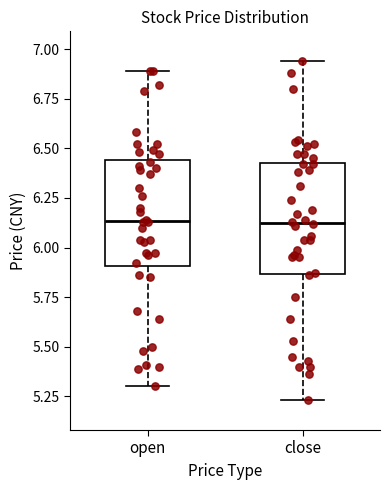

Reading left to right, transcribe this box plot: for each box, give where its median line is, the range the box spans, and where its two whiskers end, as read against the y-axis. The values are not printed on the chart, so give them approximately, as read against the axis.

open: median 6.15, box 5.90 to 6.45, whiskers 5.30 to 6.90
close: median 6.15, box 5.85 to 6.45, whiskers 5.25 to 6.95